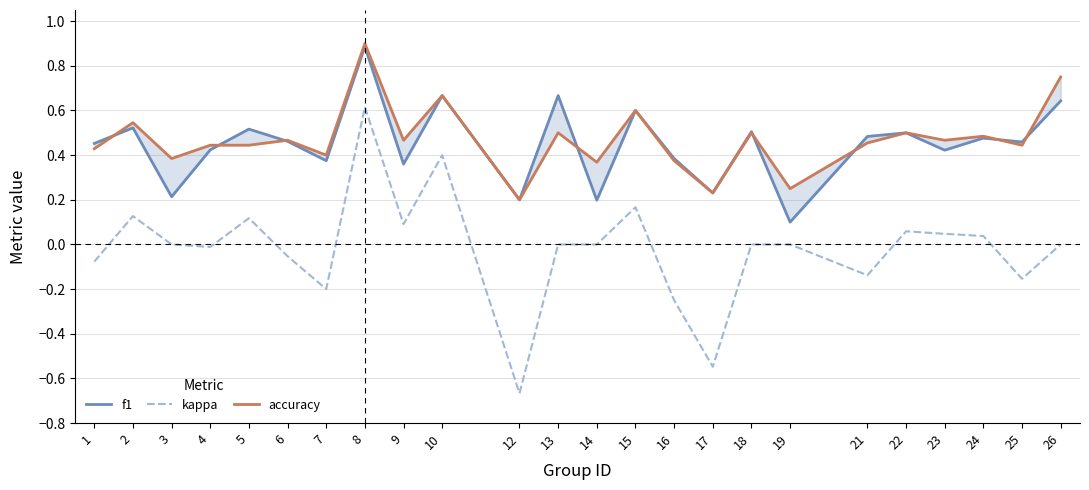

In kappa, how many points are lower than both neighbors (excluding endpoints)?

7